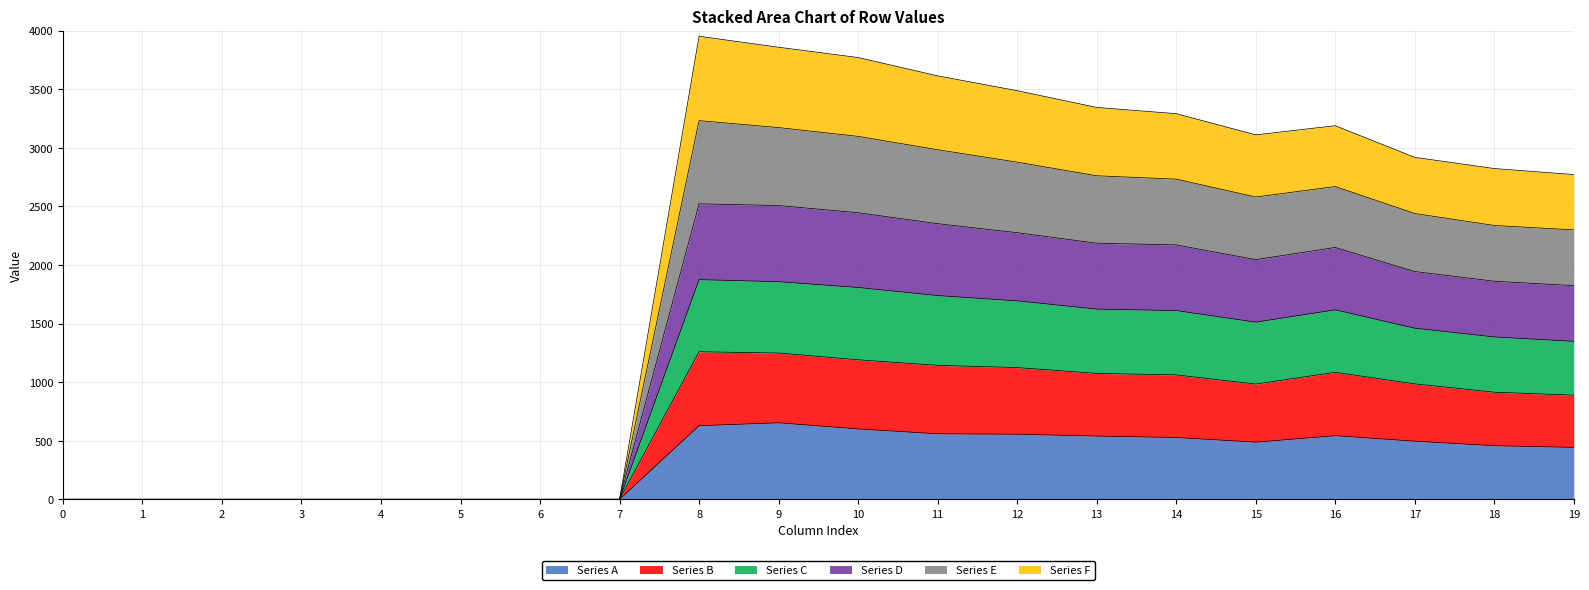

What is the total value across all series at 18?

2822.3